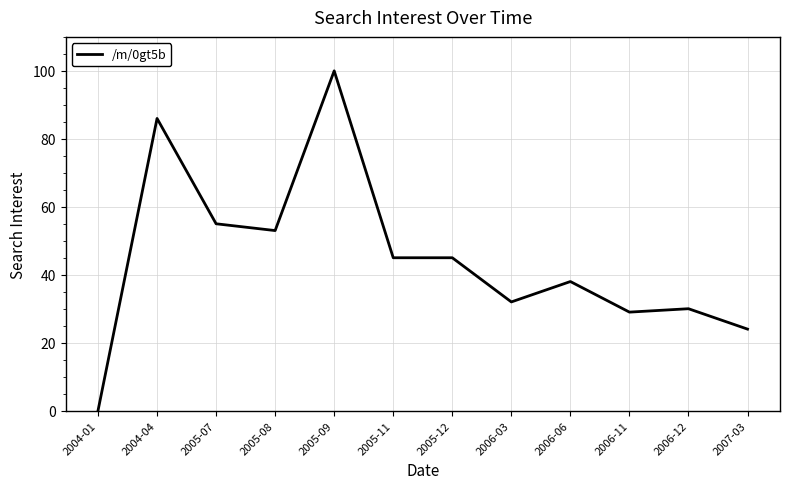

Where does the data first go above 45?

2004-04